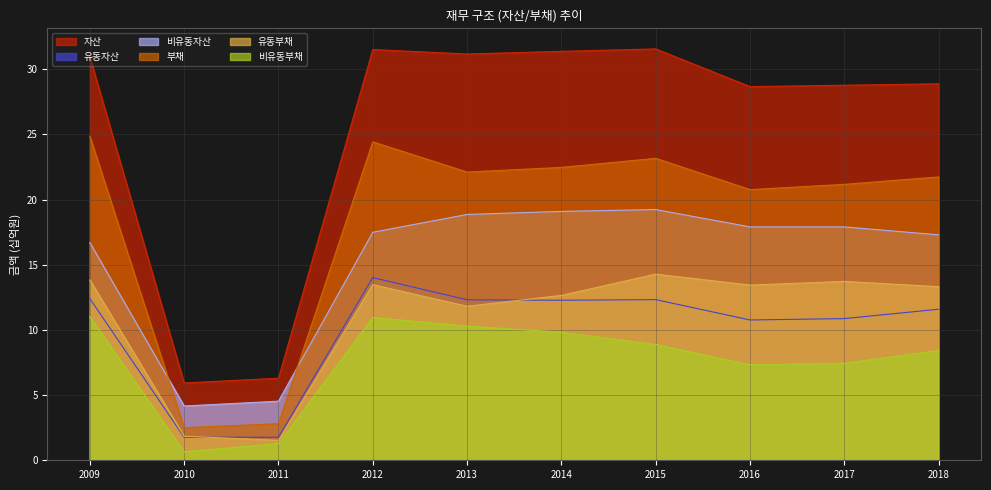

The 부채 series shows 24.4 at 2012. True or false?

True